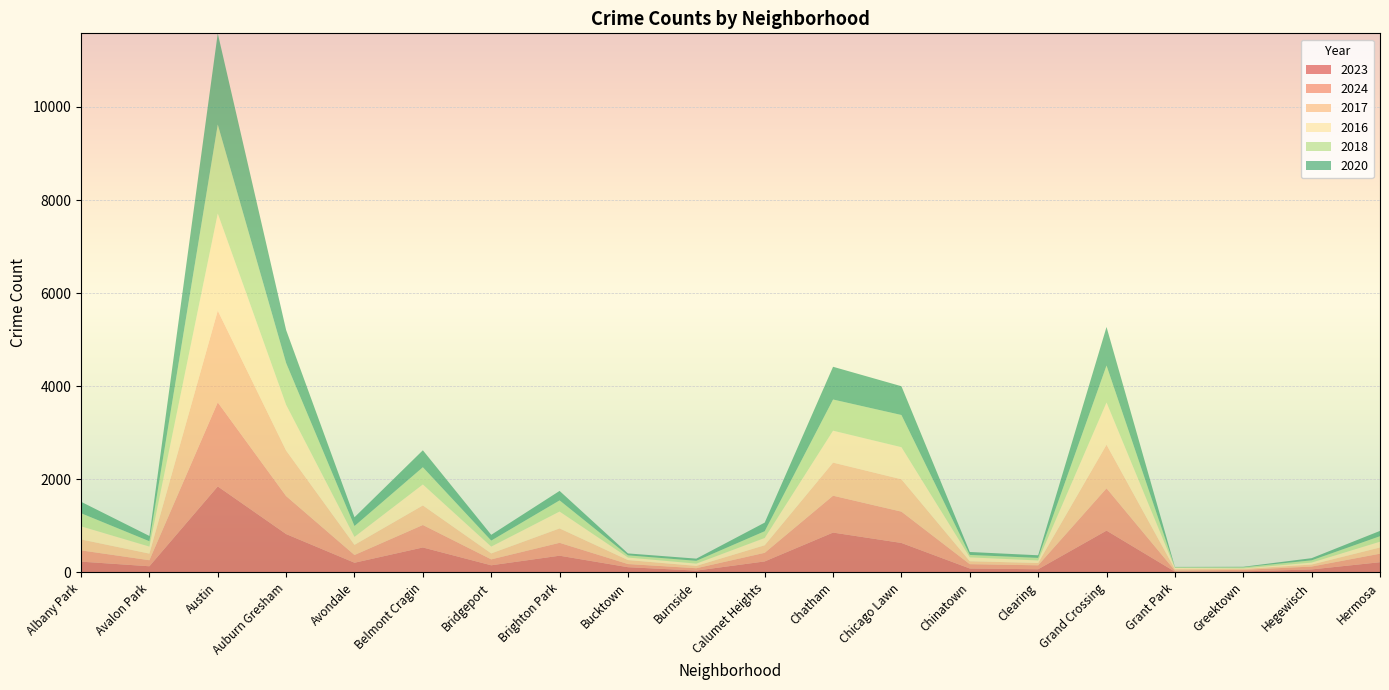

Reading right to left, what are all the values shown in this chart?

2023: 219	64	22	16	898	68	84	633	856	236	39	112	359	153	536	208	824	1848	132	232
2024: 183	62	33	24	909	85	93	673	792	185	51	68	277	127	483	166	816	1805	130	242
2017: 134	43	20	30	936	49	63	695	711	162	50	85	309	128	420	218	978	1972	142	235
2016: 124	42	11	26	908	55	84	690	686	157	49	55	363	147	451	172	983	2086	151	282
2018: 118	49	24	15	794	55	52	691	670	145	60	47	240	129	370	233	898	1912	115	281
2020: 114	46	11	7	828	56	63	618	703	185	47	41	203	124	364	188	708	1959	113	246